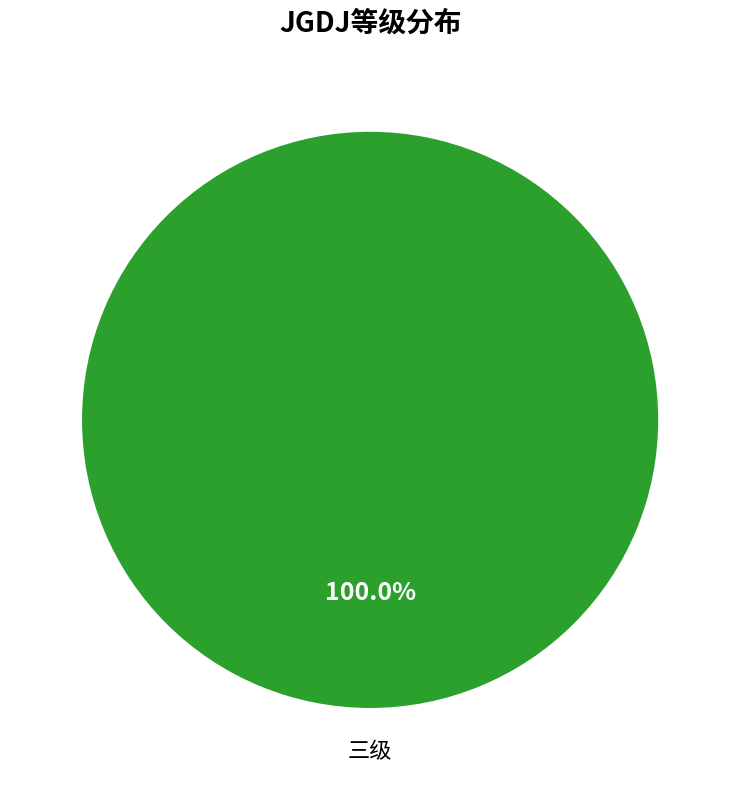

Is there a majority slice in this chart?

Yes